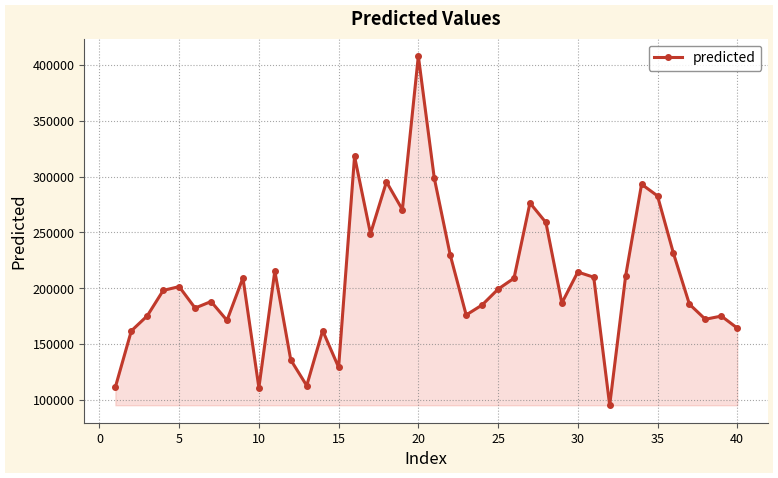

How many data points are above 199211?

20